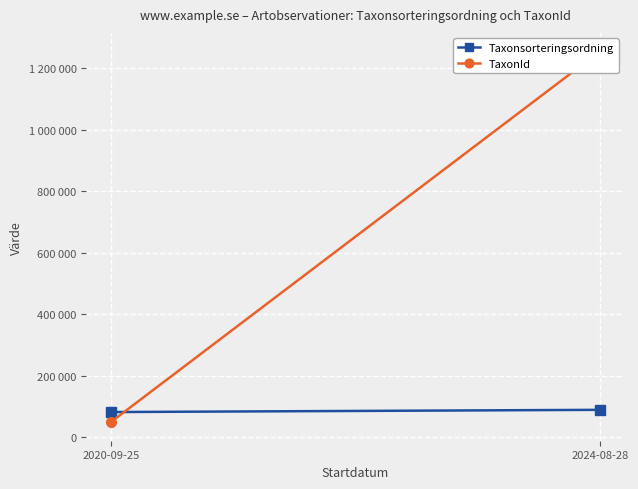

How many data points does each series have?

2